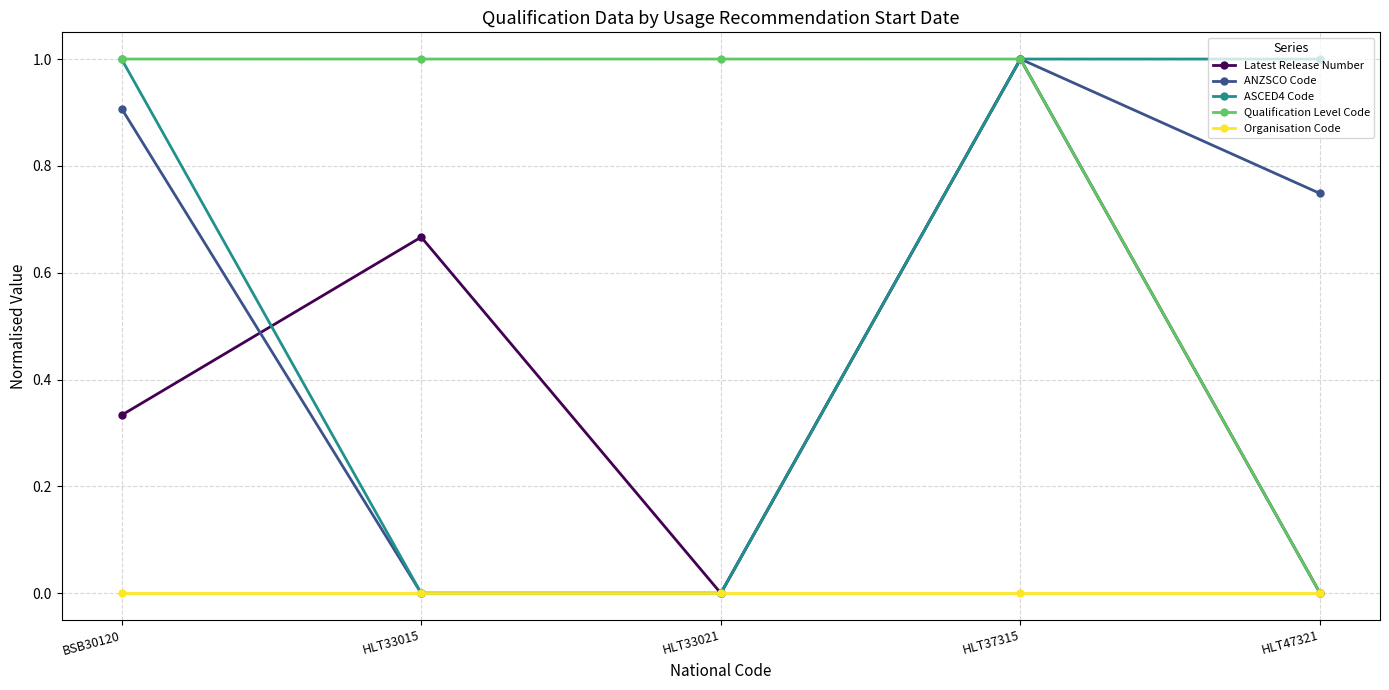

Which series has the largest total across all categories?

Qualification Level Code